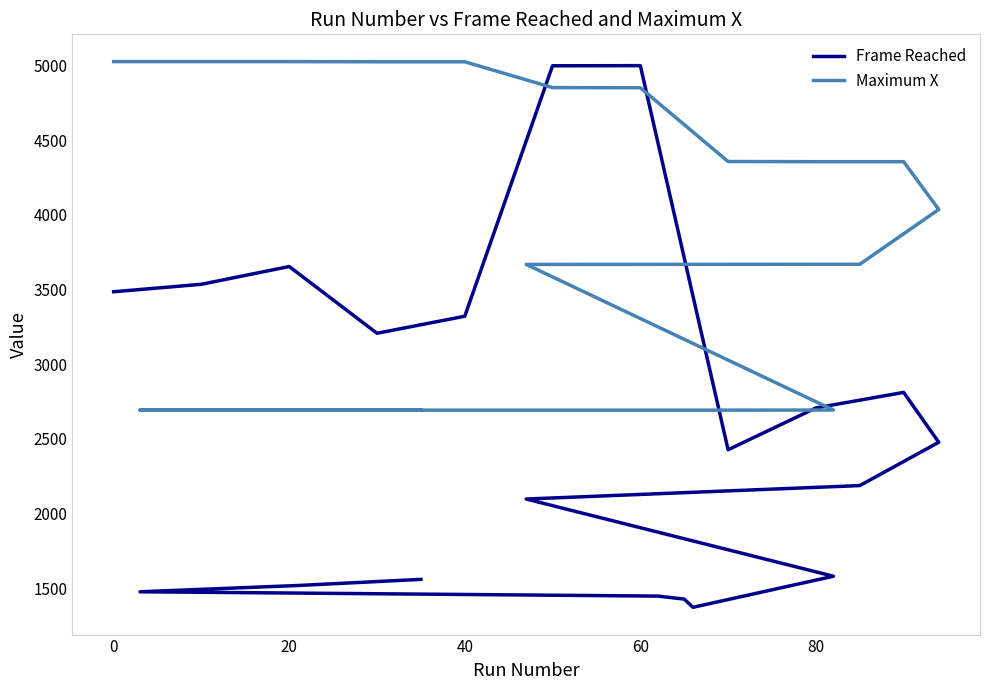

What is the difference between the second highest and minimum values in the Frame Reached series?

3626